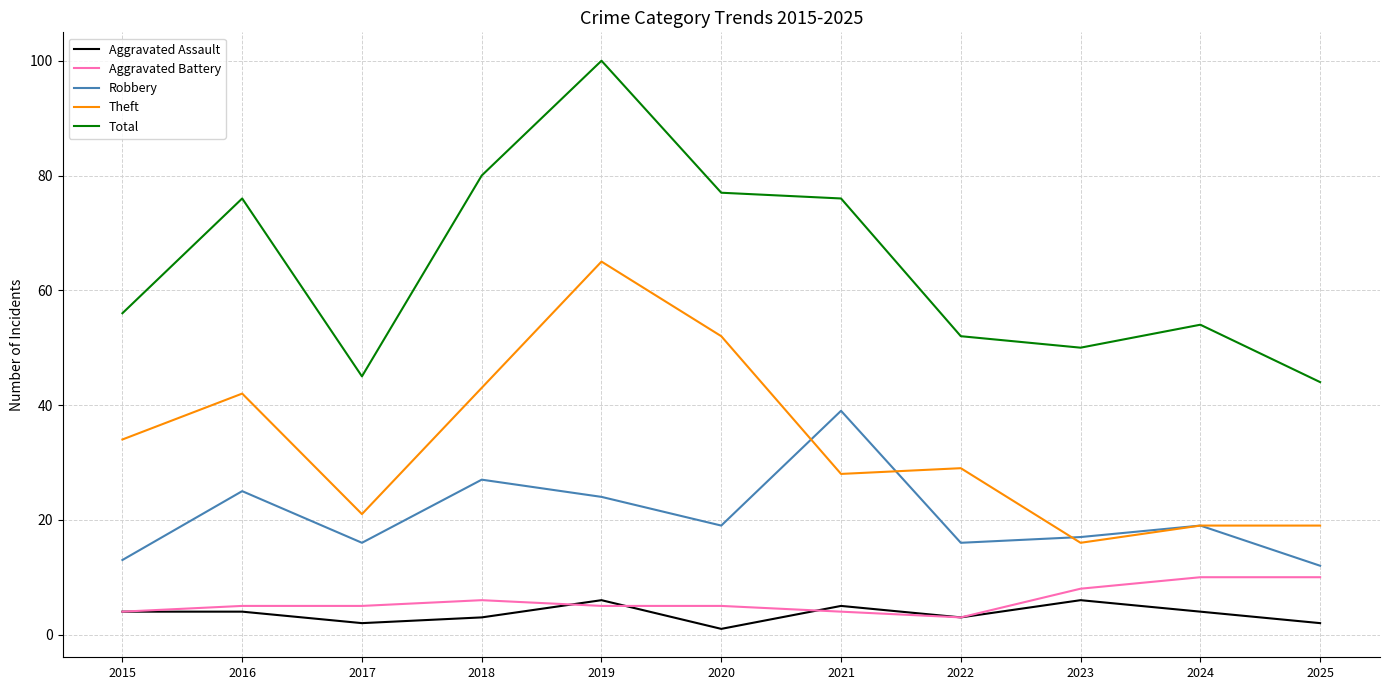

Rank the series by their maximum value, from highest to lowest.

Total, Theft, Robbery, Aggravated Battery, Aggravated Assault